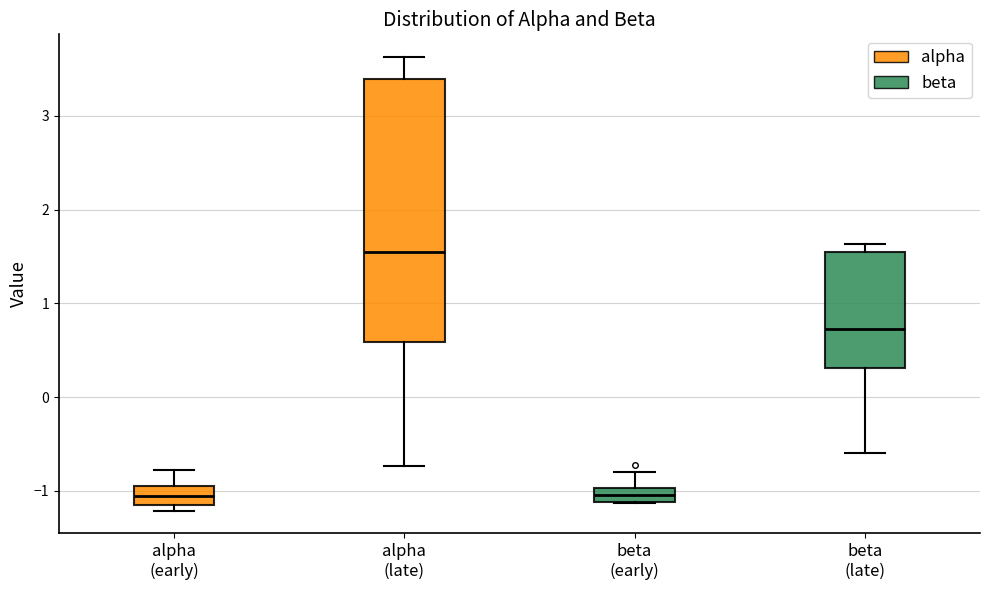

Where is the upper edge of the box for beta (late) on the y-axis? The values are not printed on the chart, so give them approximately, as read against the axis.

1.5